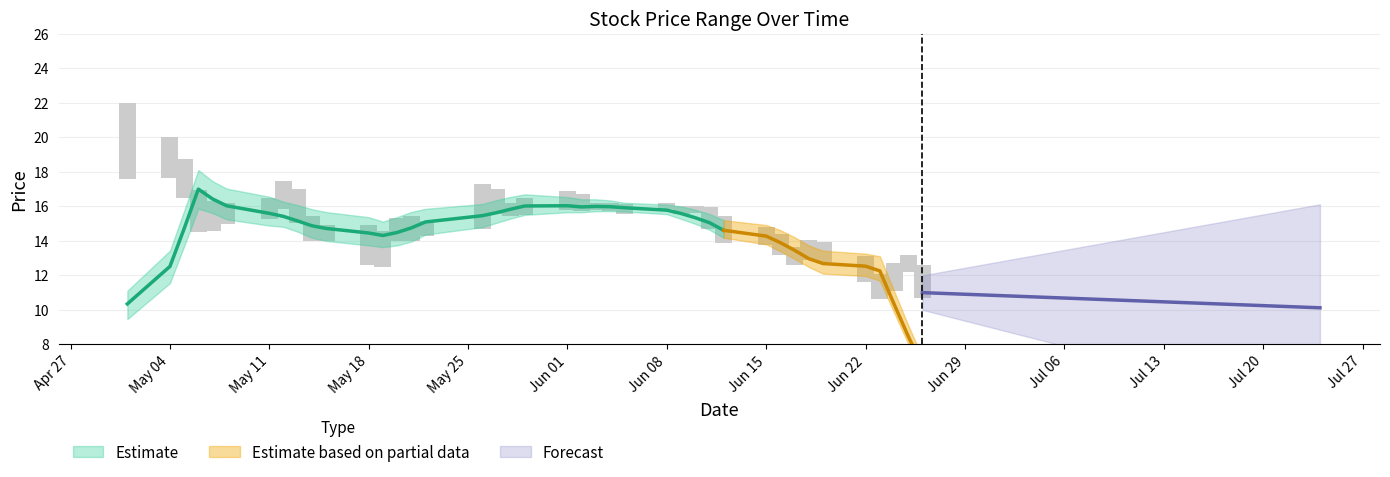

What is the average value of the low series?

14.3